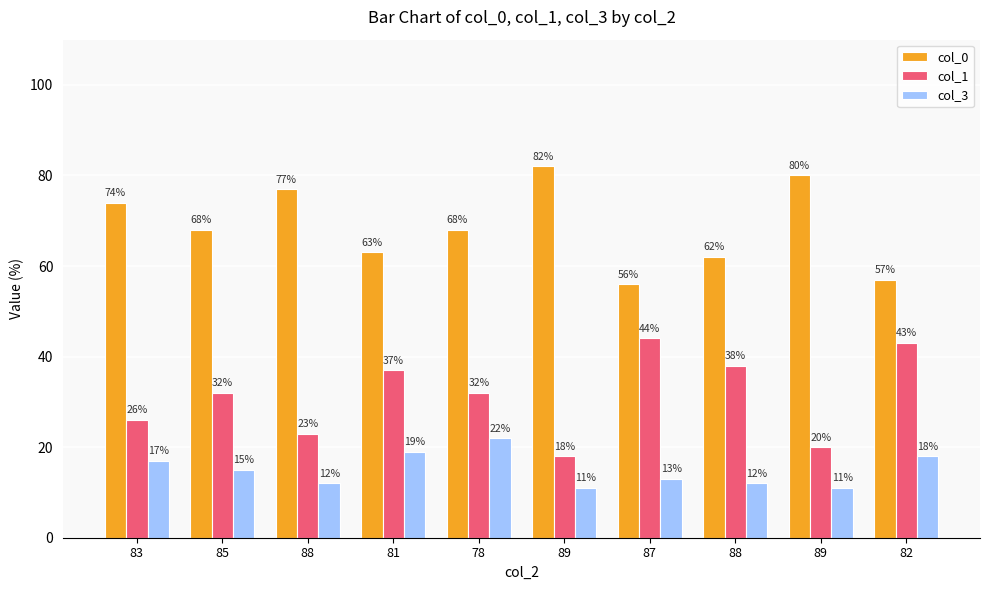

What is the label of the 4th bar from the right?

87